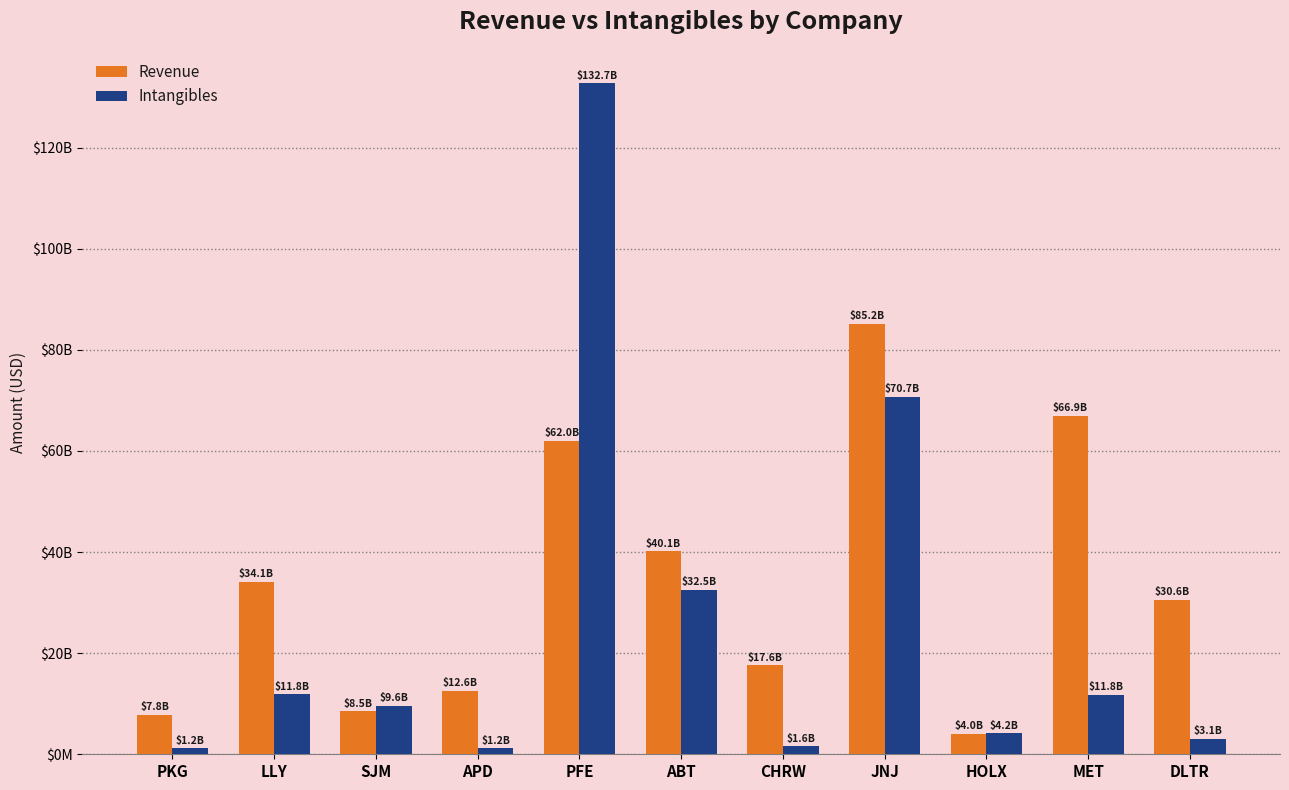

Rank the series at PFE from highest to lowest value.

Intangibles, Revenue